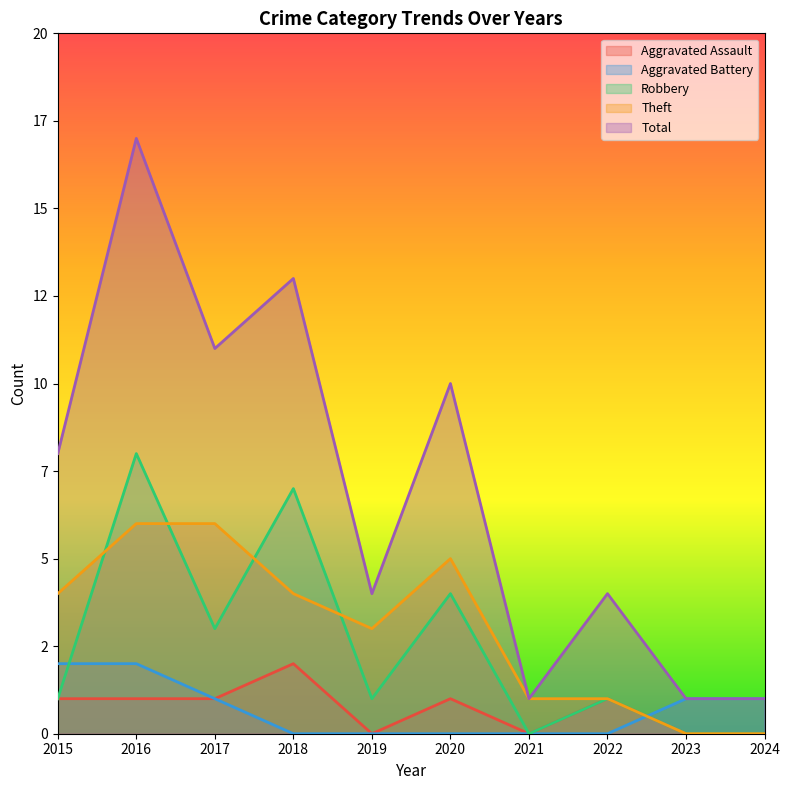

Is the value of Aggravated Assault at 2015 greater than the value of Robbery at 2022?

No